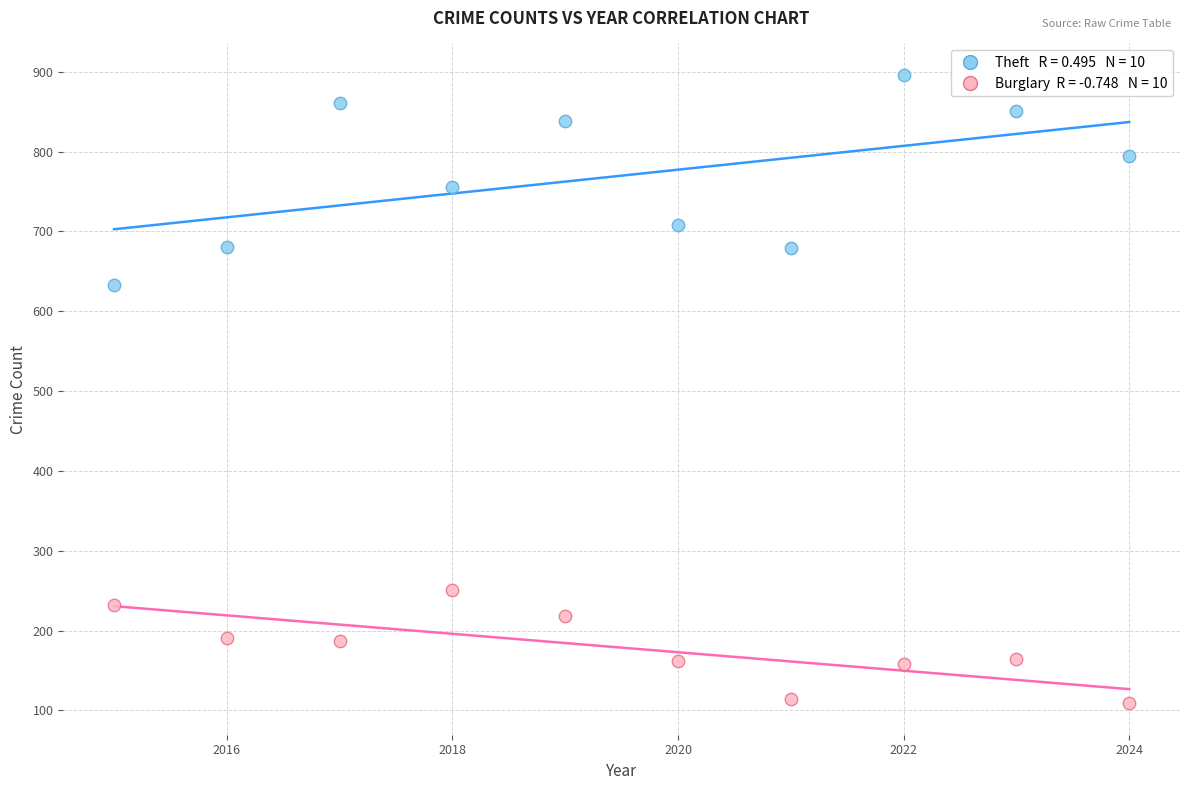

Across all data points, what is the range of X values (max minus min)?

9